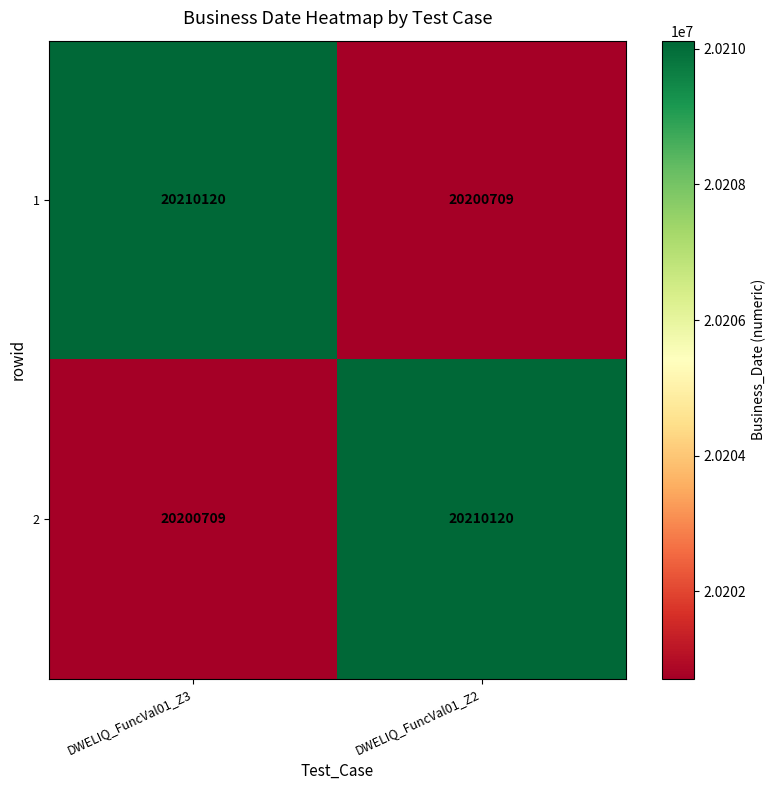

Reading left to right, extract all data points from this chart.

1: 20210120	20200709
2: 20200709	20210120